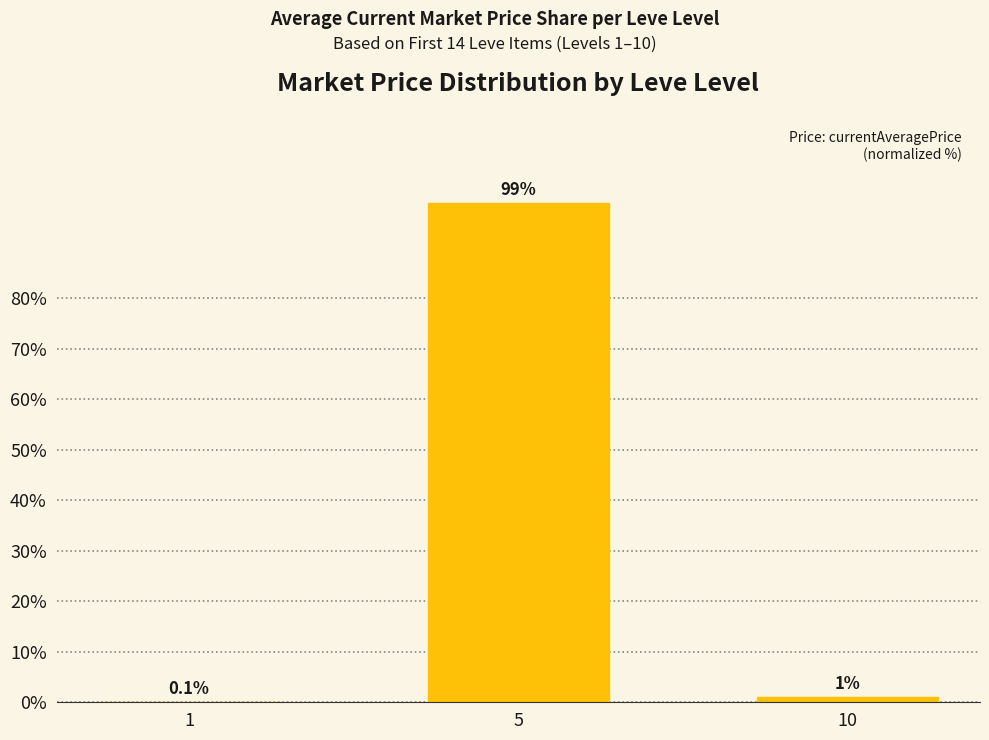

Reading left to right, transcribe all the data shown in this chart.

0.1	98.9	1.0